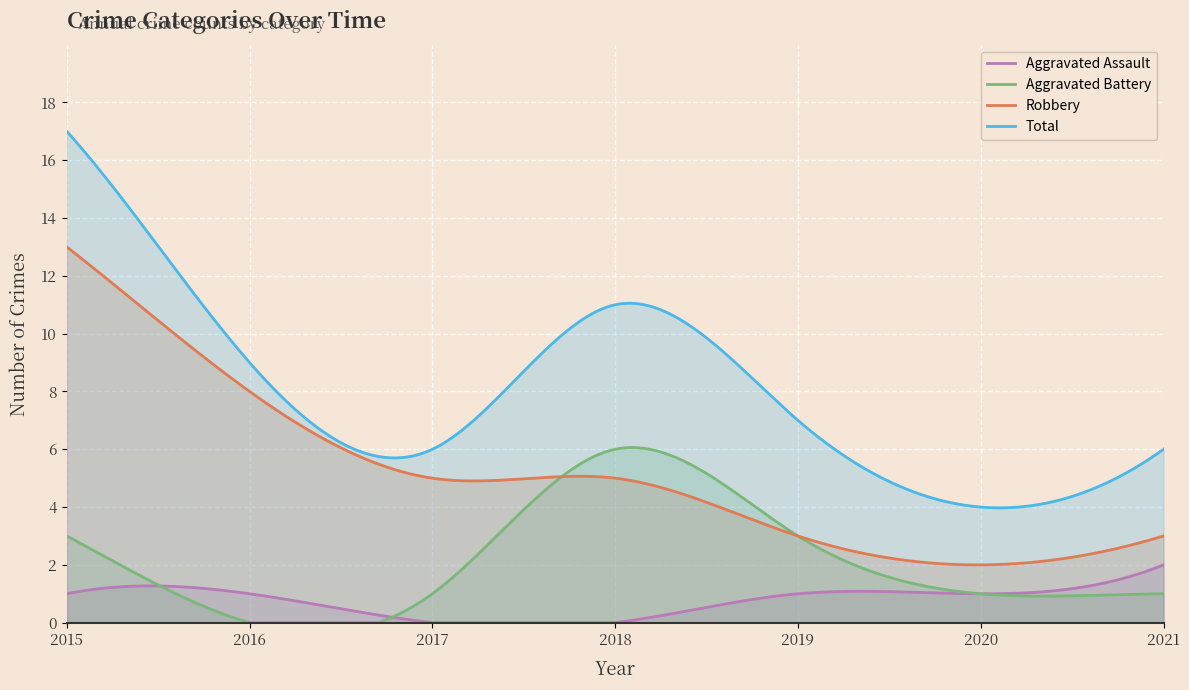

How many series are shown in this chart?

4